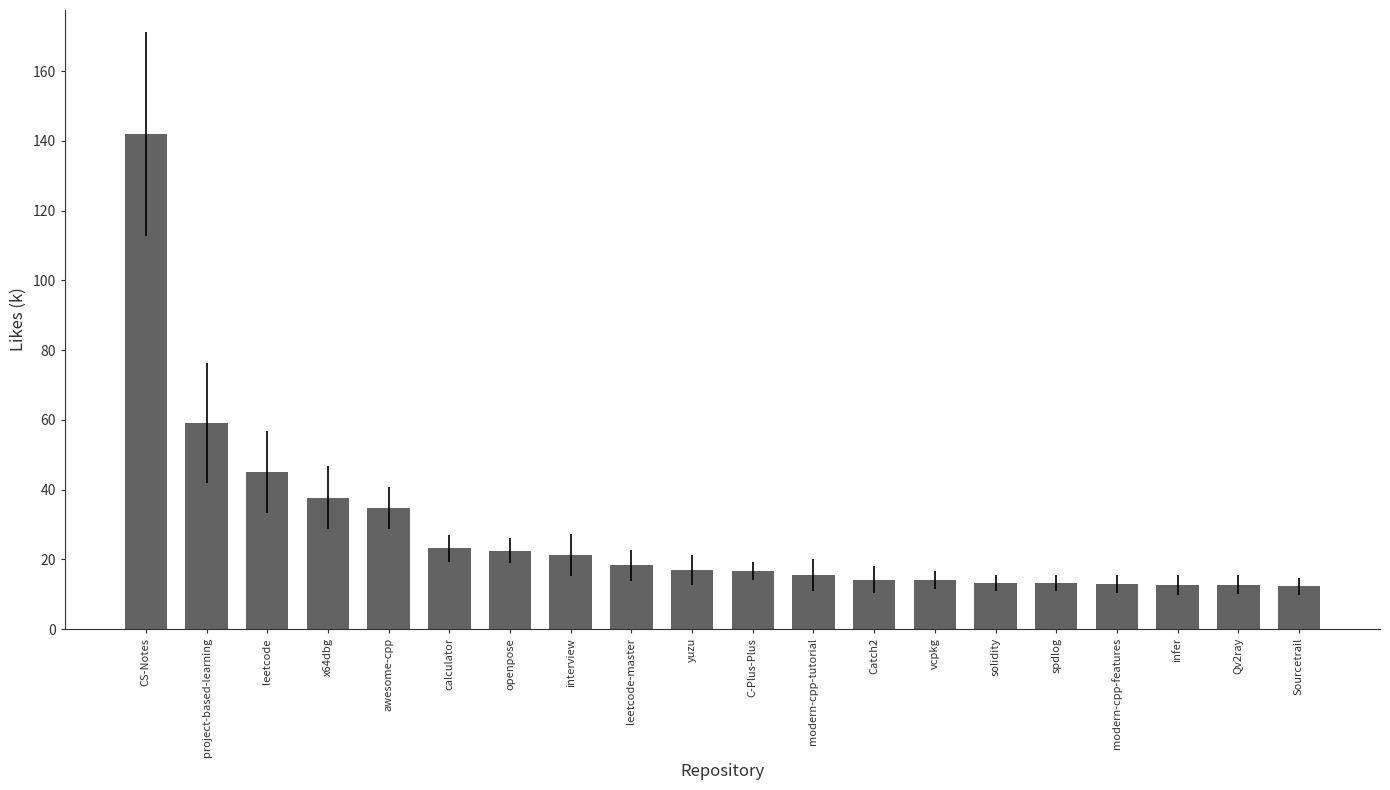

What is the smallest value displayed?

12.2